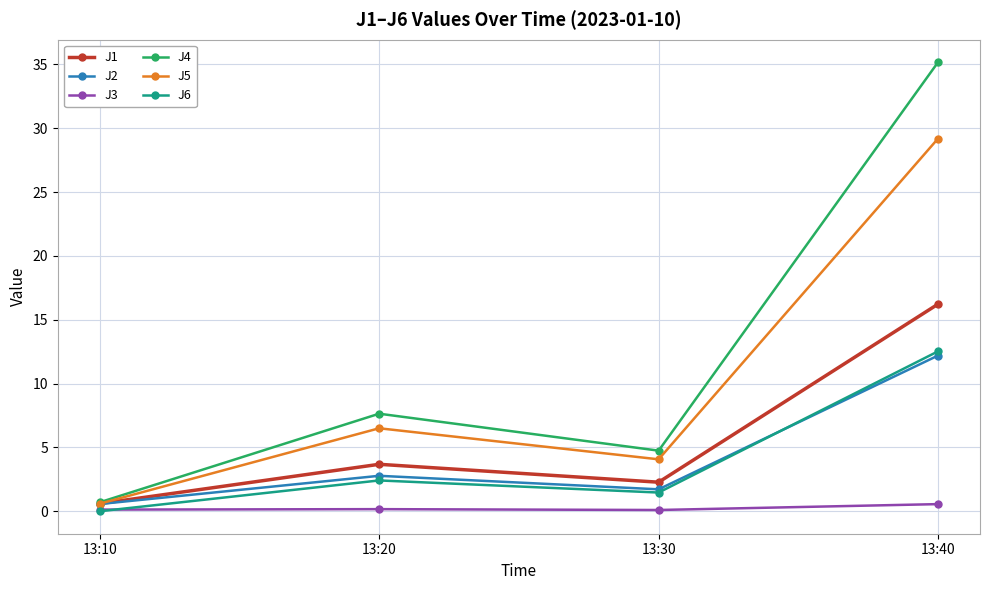

Is the value of J2 at 13:30 greater than the value of J5 at 13:30?

No